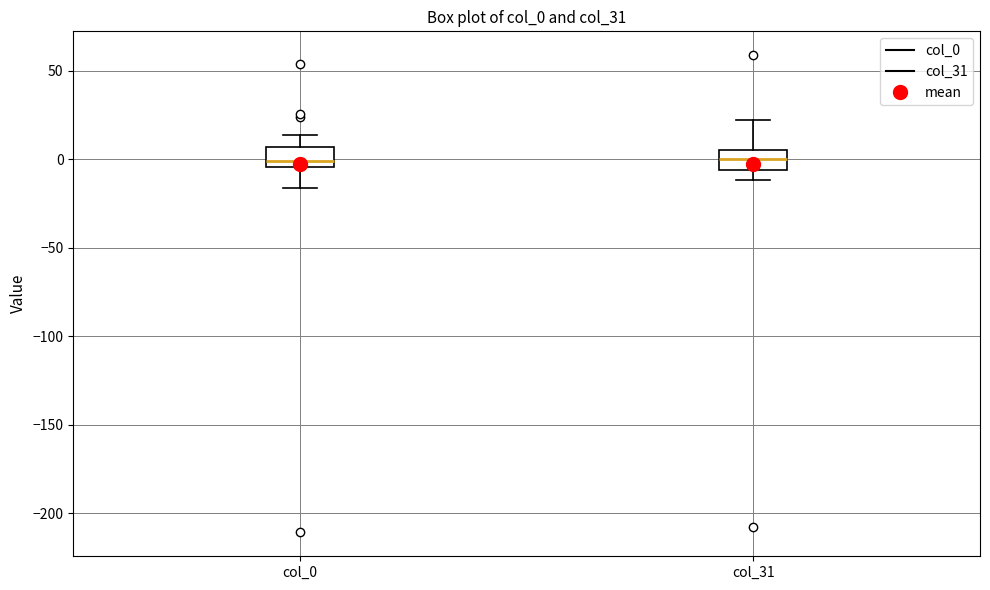

Reading left to right, transcribe this box plot: for each box, give where its median line is, the range the box spans, and where its two whiskers end, as read against the y-axis. The values are not printed on the chart, so give them approximately, as read against the axis.

col_0: median 0, box -5 to 5, whiskers -15 to 15
col_31: median 0, box -5 to 5, whiskers -10 to 20